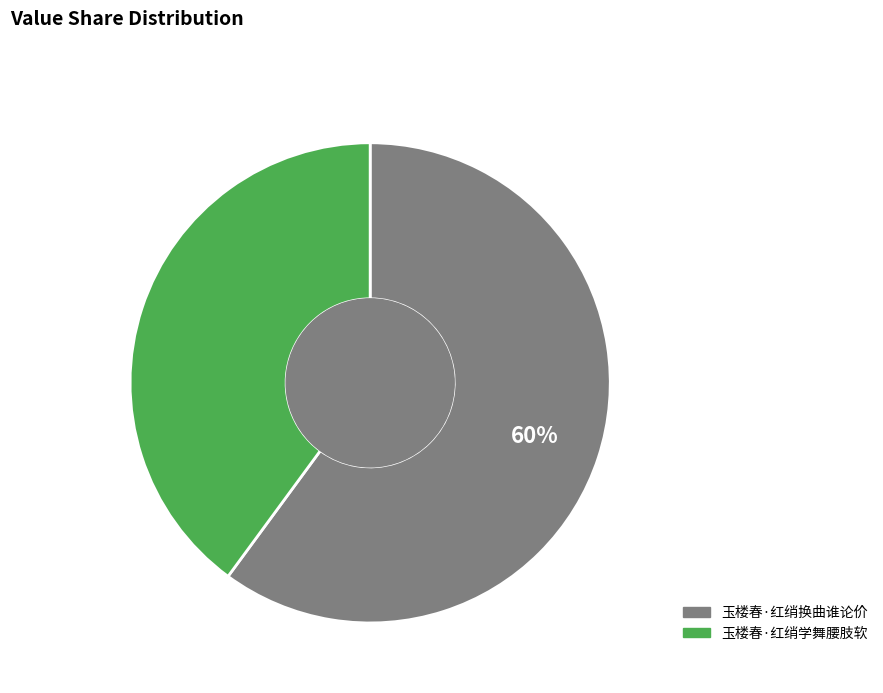

What is the ratio of the value at 玉楼春·红绡学舞腰肢软 to the value at 玉楼春·红绡换曲谁论价?

0.7